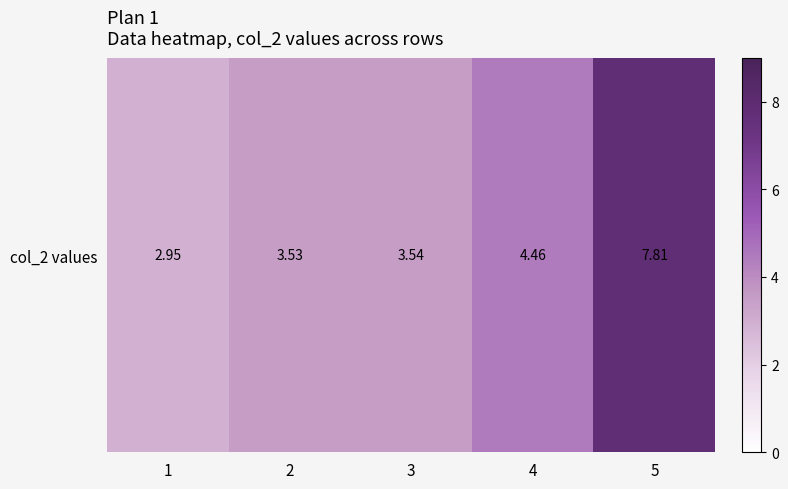

List the labels in order of value, largest first.

5, 4, 3, 2, 1